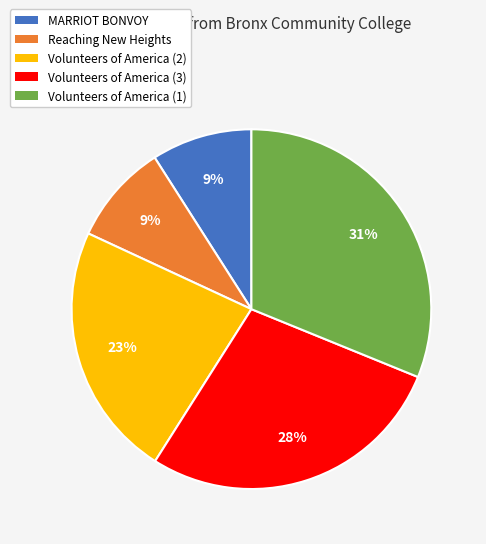

Does Volunteers of America (1) account for over 50% of the chart?

No